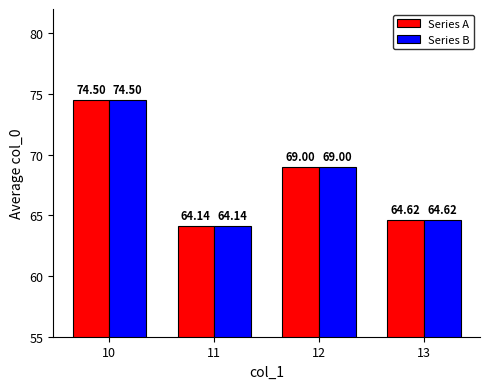

At which label does Series B reach its peak?

10